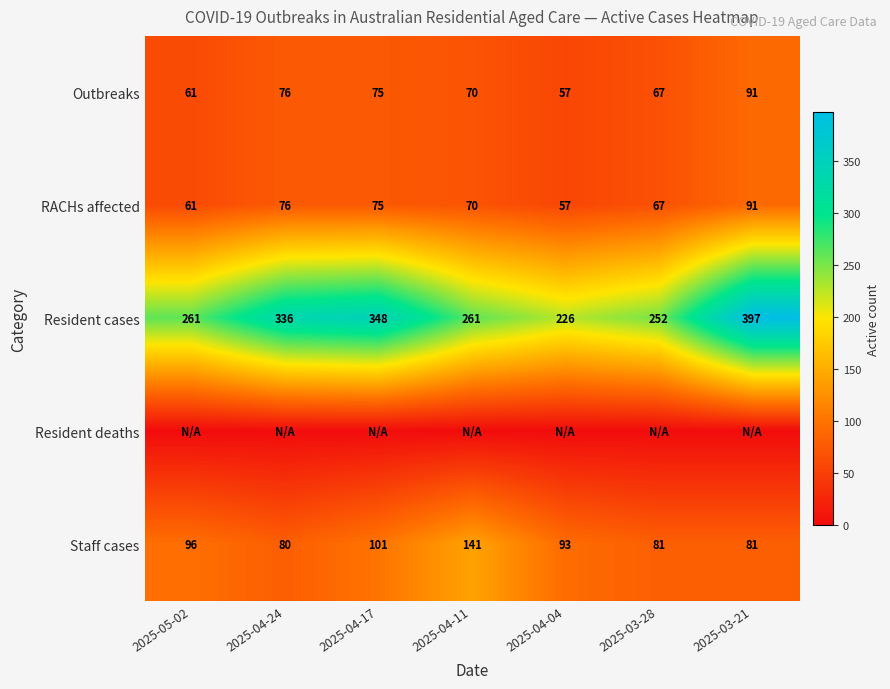

At which category does the chart reach its minimum across all series?

2025-05-02